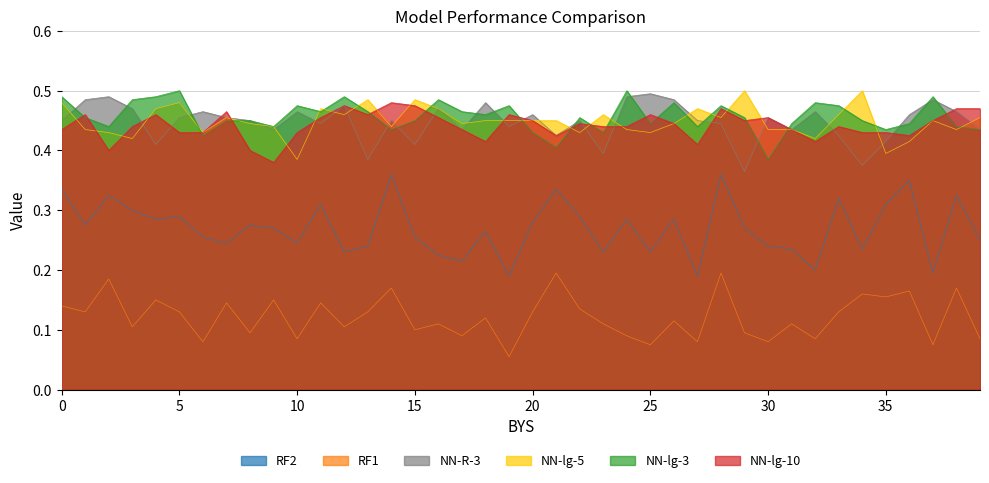

Does the chart display data point markers on the line(s)?

No